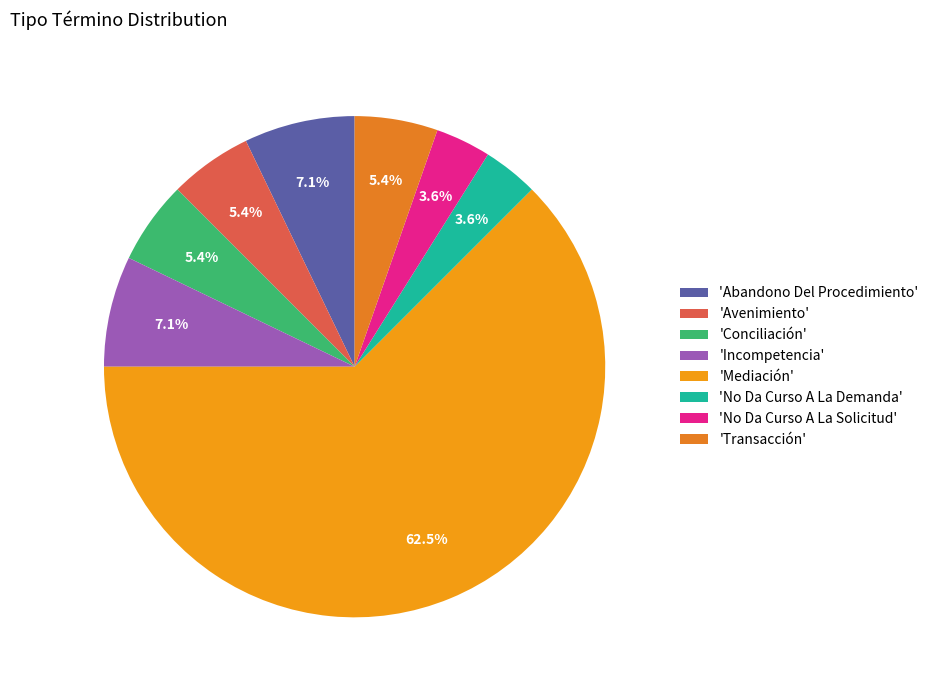

Which slice is the smallest?

No Da Curso A La Demanda